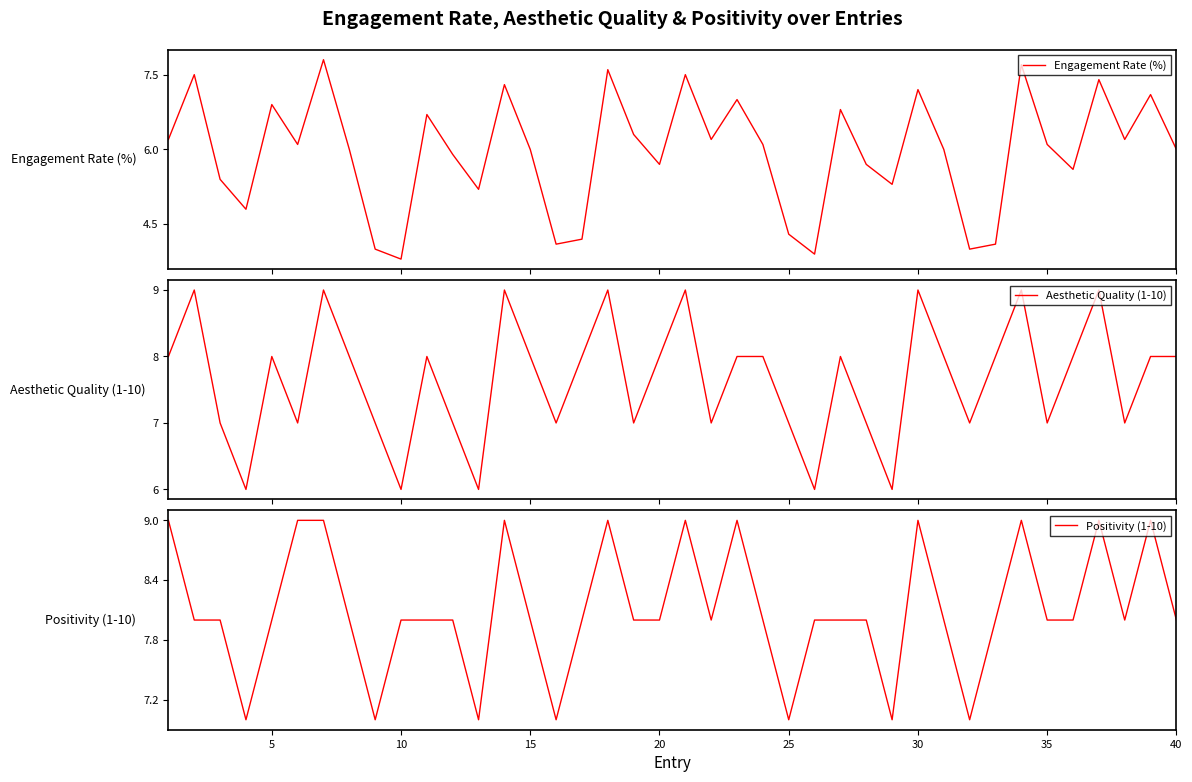

Does the chart have visible grid lines?

No